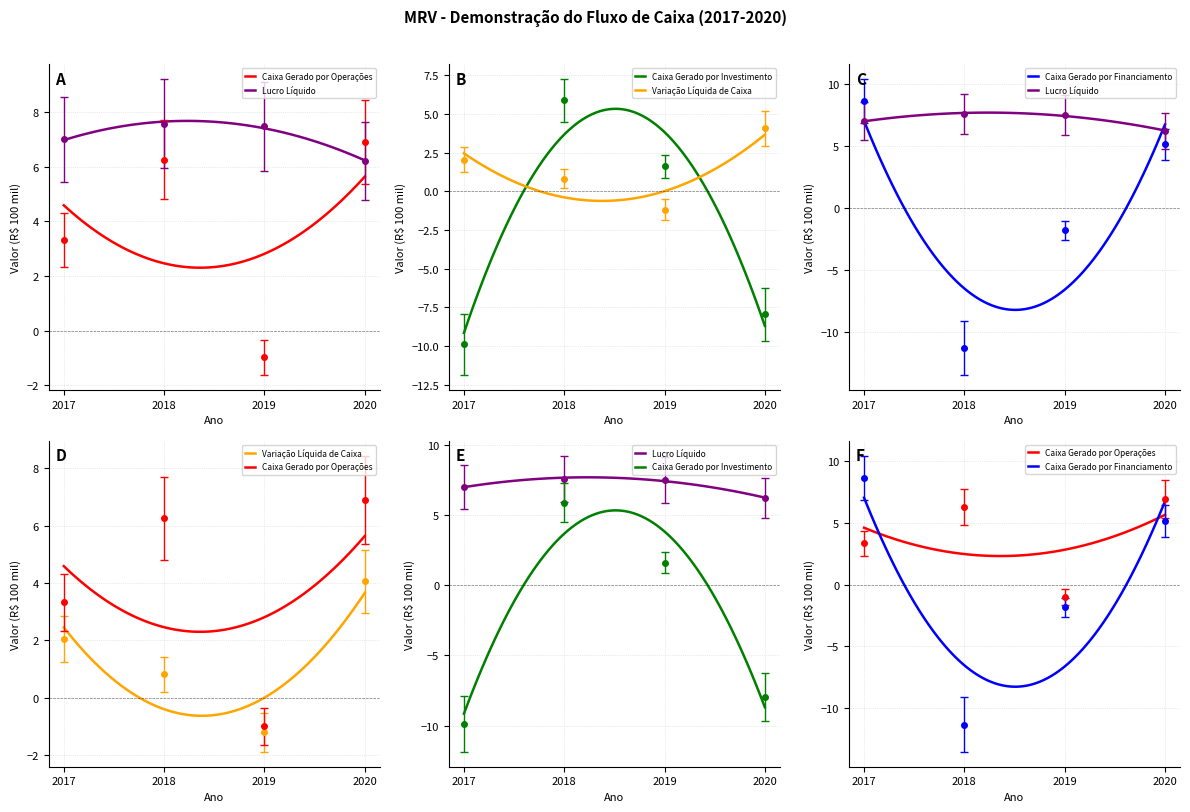

Between 2020 and 2019, which is larger?

2020